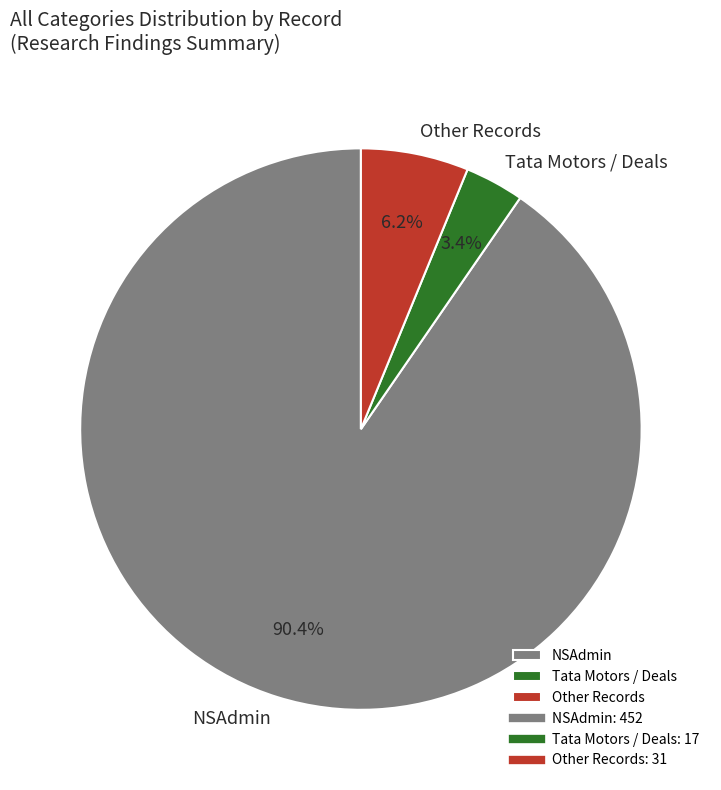

To the nearest percent, what is the difference between the largest and smallest slice percentages?

87%